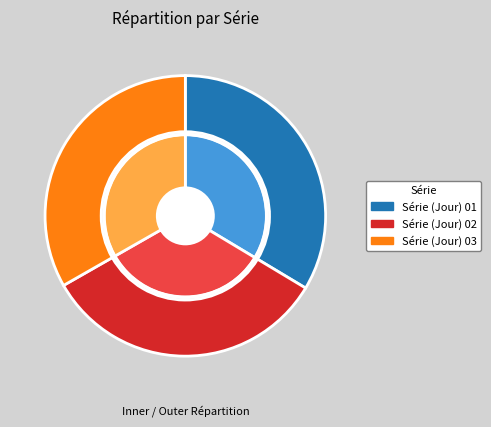

The Série (Jour) 01 slice represents 34% of the pie. True or false?

True